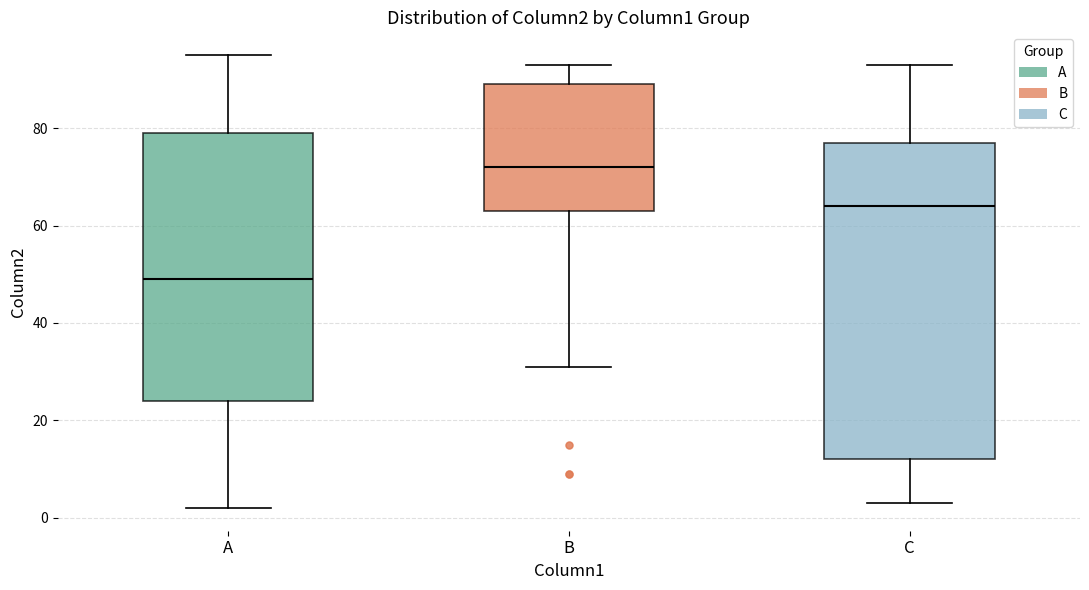

Reading left to right, read every box against the y-axis: the position of its median line, the range the box covers, and the ends of its whiskers. The values are not printed on the chart, so give them approximately, as read against the axis.

A: median 50, box 24 to 80, whiskers 2 to 96
B: median 72, box 64 to 90, whiskers 32 to 94
C: median 64, box 12 to 78, whiskers 4 to 94